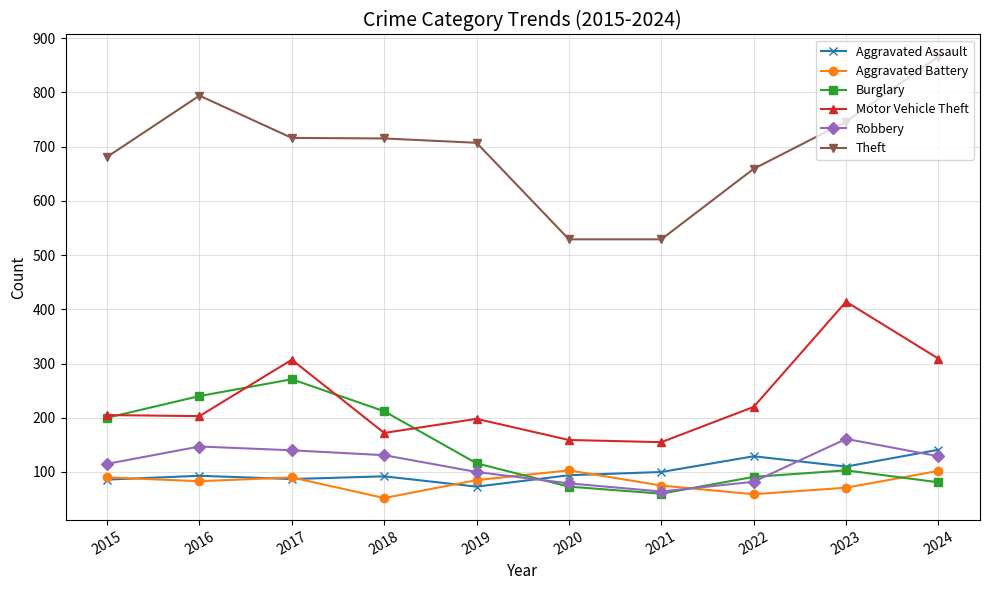

At 2016, list the series in order from smallest to largest.

Aggravated Battery, Aggravated Assault, Robbery, Motor Vehicle Theft, Burglary, Theft